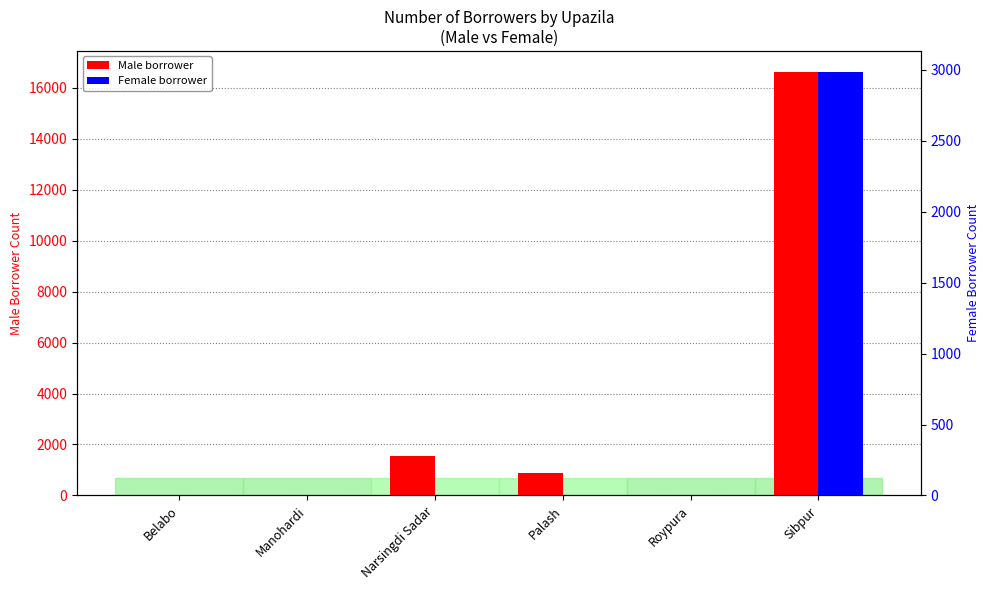

What are all the series names shown in the legend?

Male borrower, Female borrower